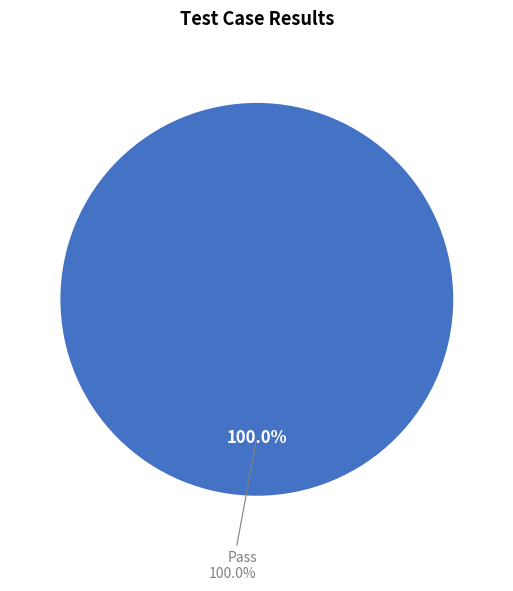

Combined, do Fail and Pass account for over 50%?

Yes